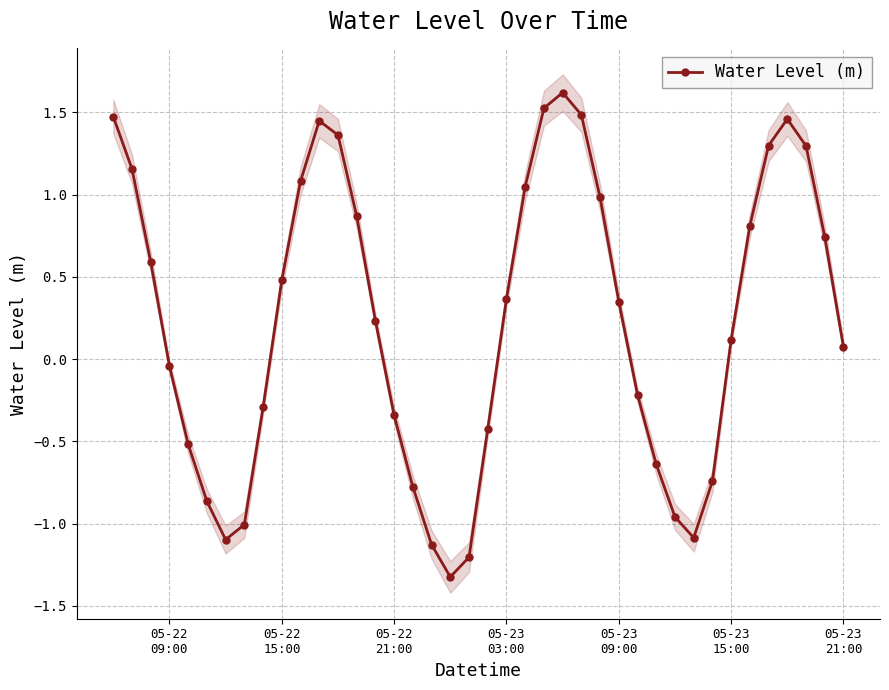

What is the difference between the second highest and second lowest values?

2.7